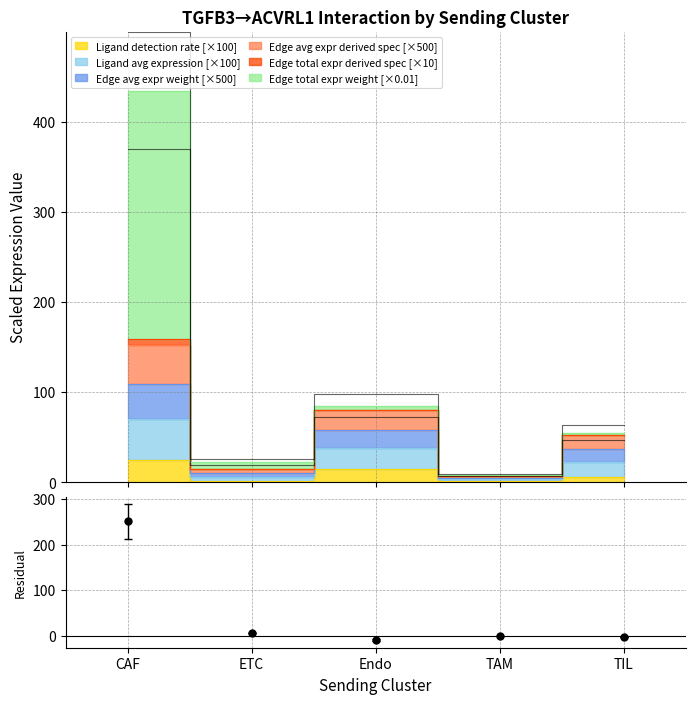

What is the difference between the highest and lowest values at ETC?

13.0